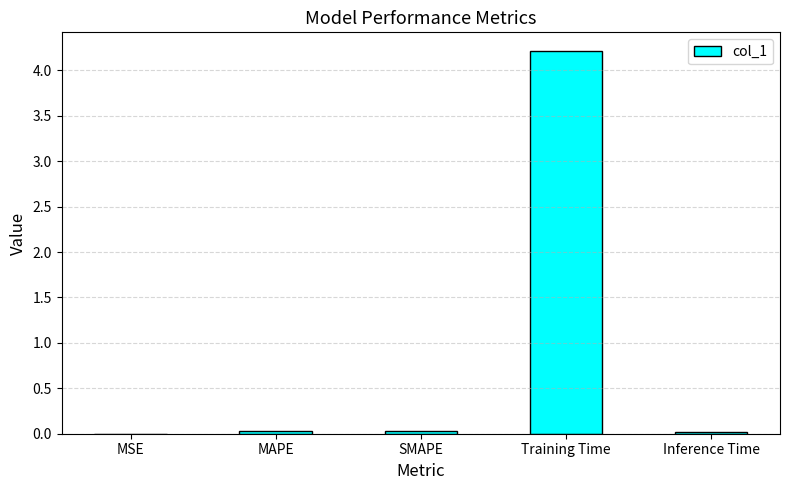

At which category does the chart reach its peak across all series?

Training Time